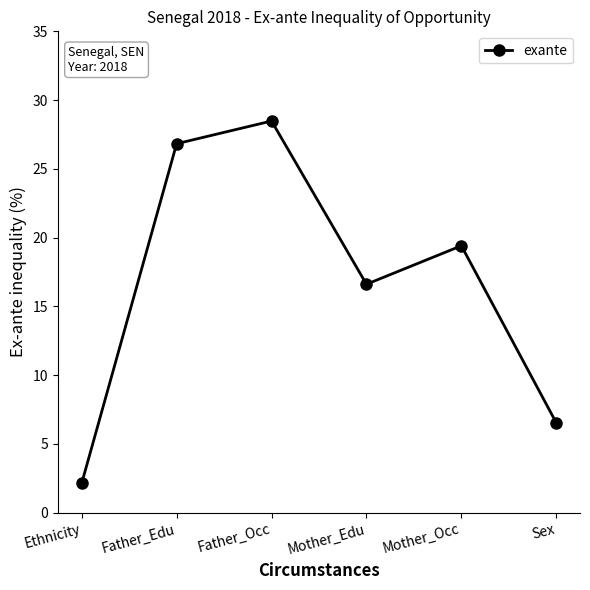

Which category has the highest value across all series?

Father_Occ